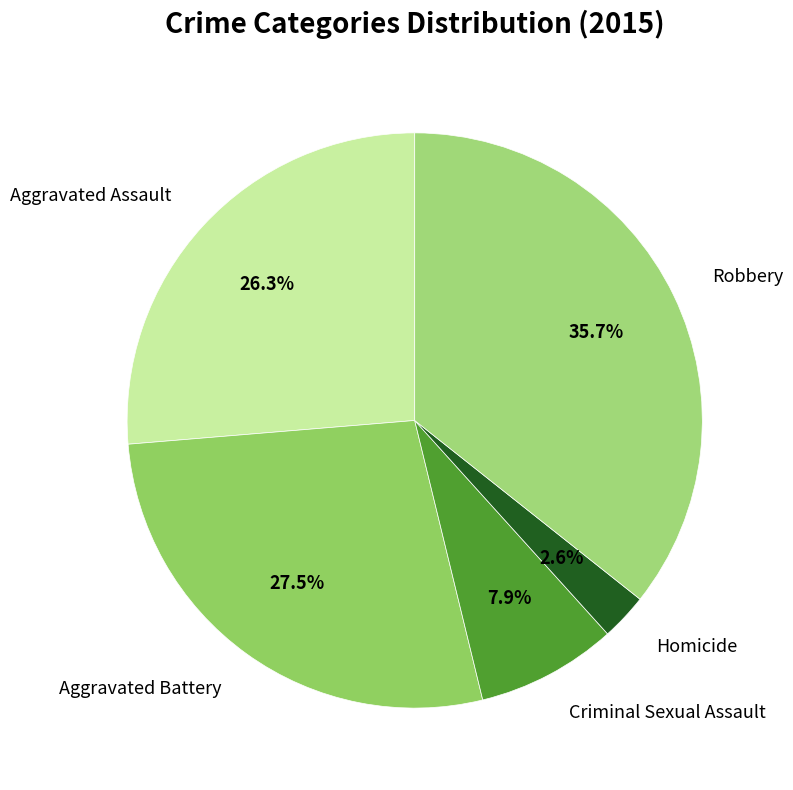

Does Aggravated Assault represent more than half of the total?

No